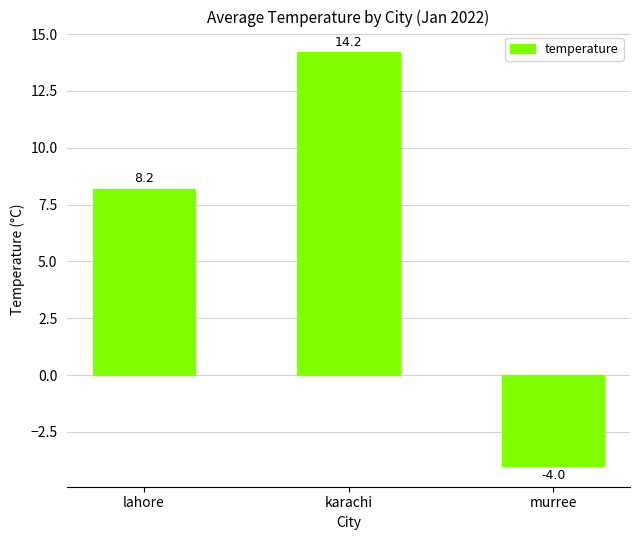

Rank the categories by value from highest to lowest.

karachi, lahore, murree